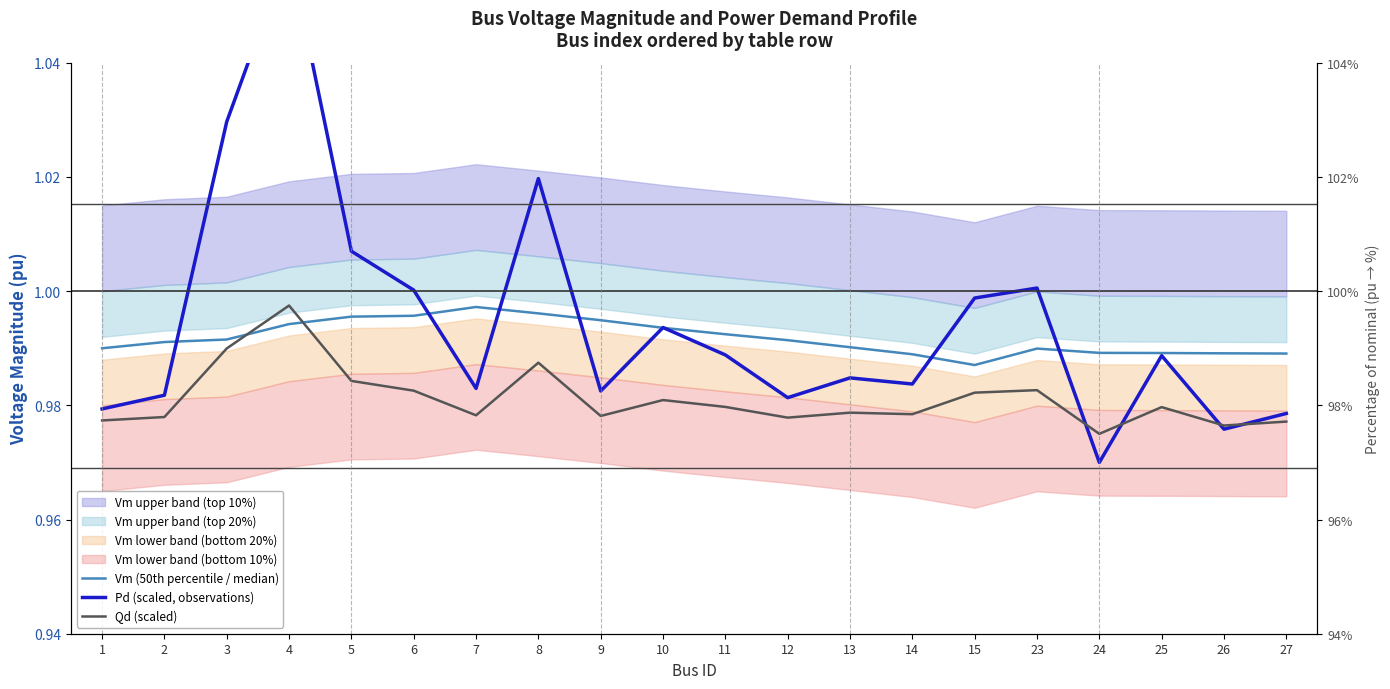

Which series has the largest total across all categories?

Pd (scaled, observations)